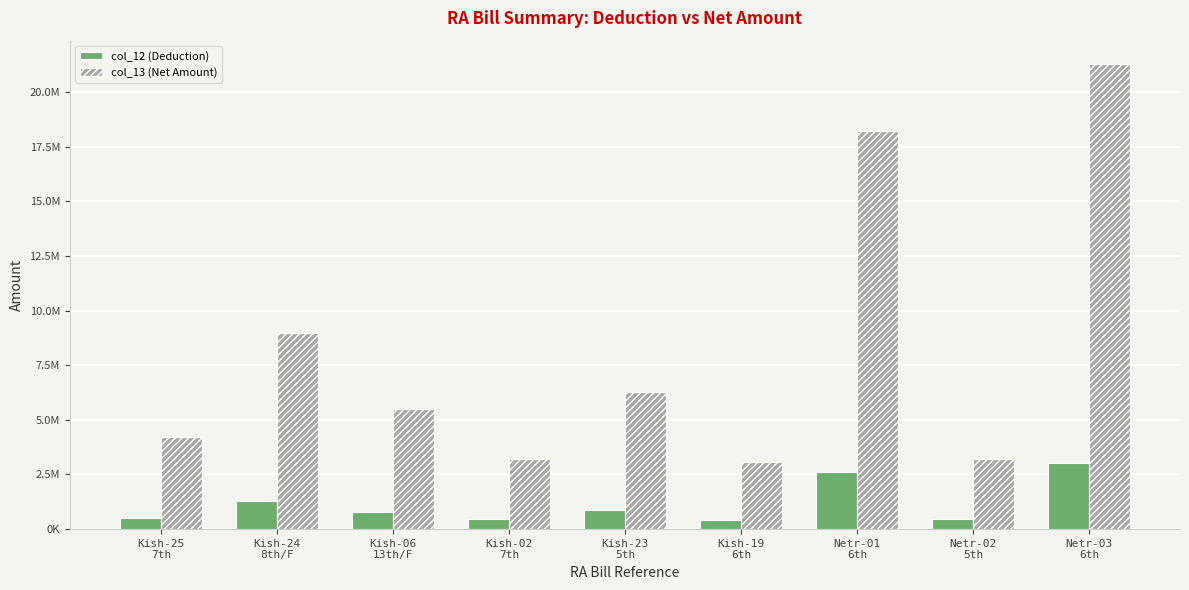

What are all the series names shown in the legend?

col_12 (Deduction), col_13 (Net Amount)